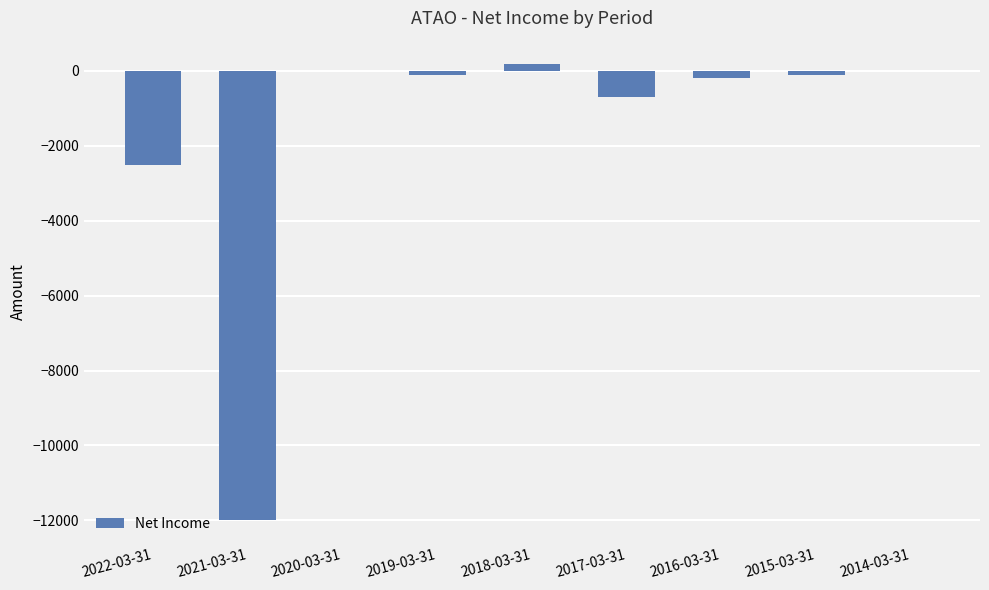

At which label is the value closest to -5900?

2022-03-31